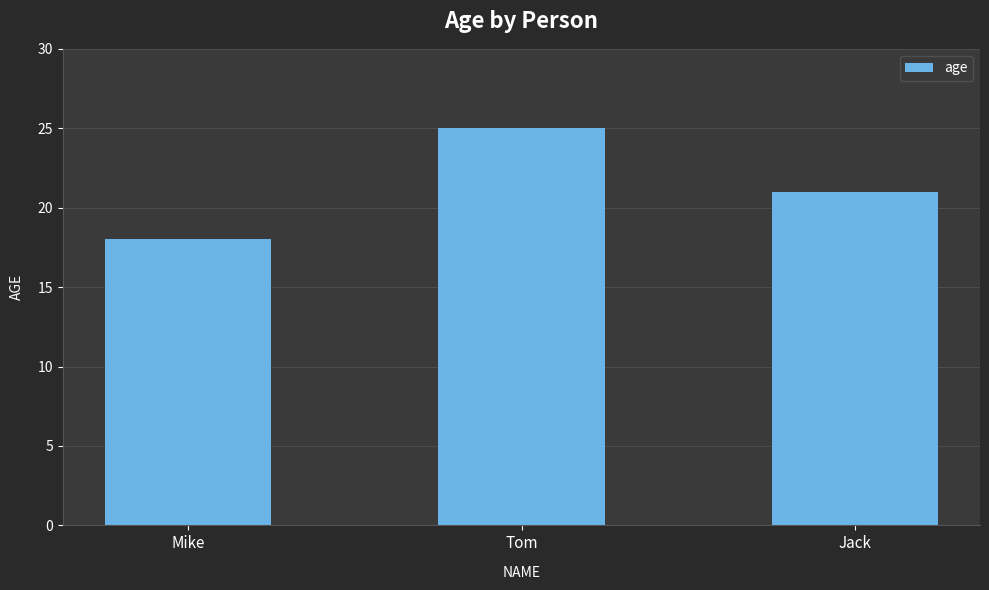

Are the bars horizontal?

No